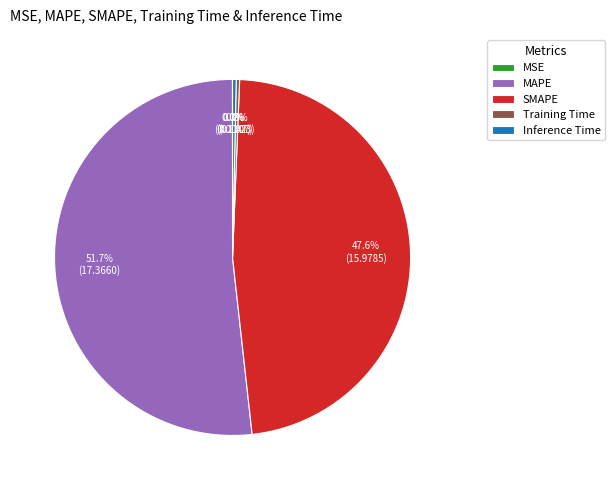

To the nearest percent, what is the combined percentage of SMAPE and Training Time?

48%